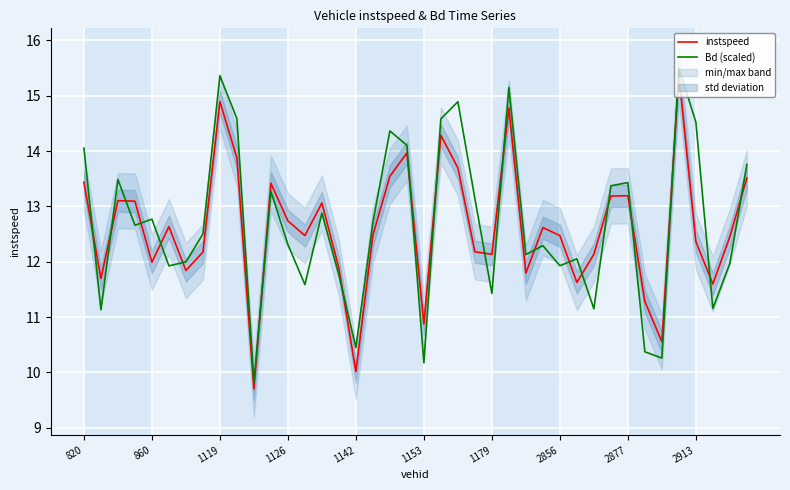

What are all the series names shown in the legend?

instspeed, Bd (scaled)